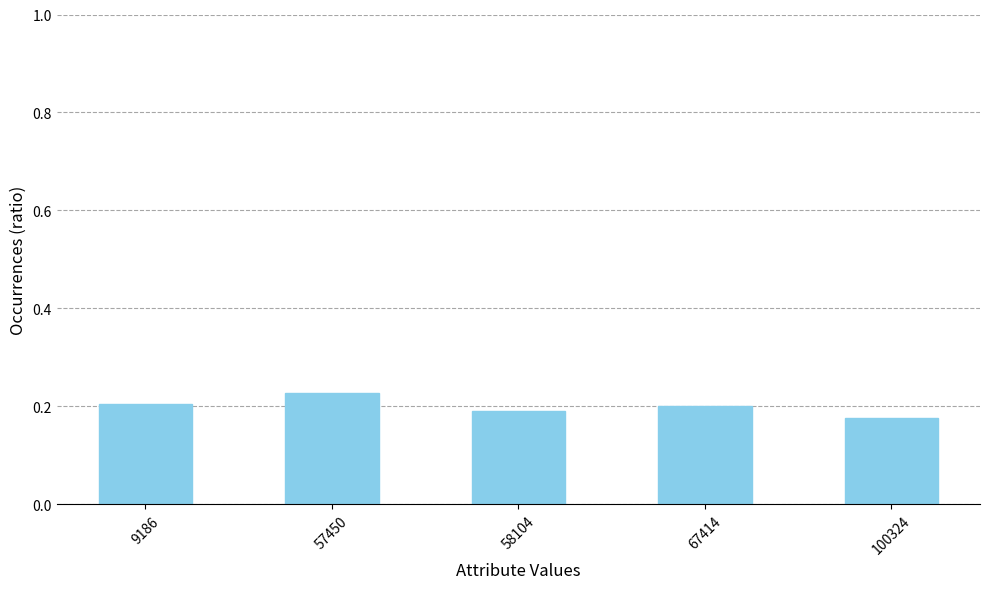

Count the values in the range 0 to 1.

5